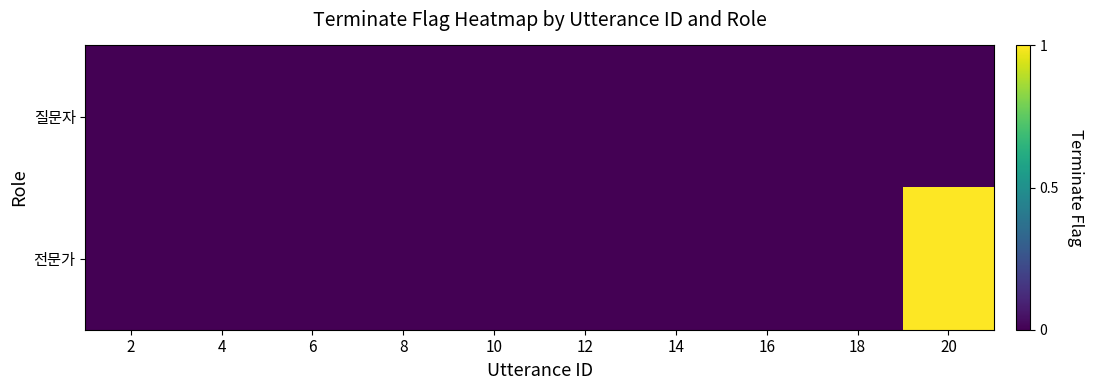

At how many categories does at least one series exceed 0?

1